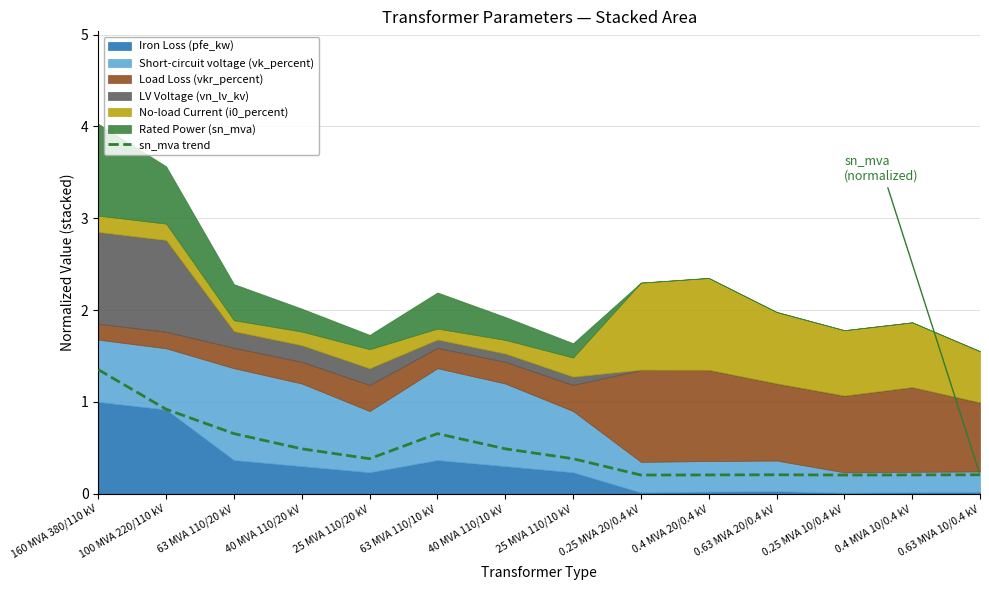

True or false: sn_mva trend has a value of 0.4 at 25 MVA 110/20 kV.

True